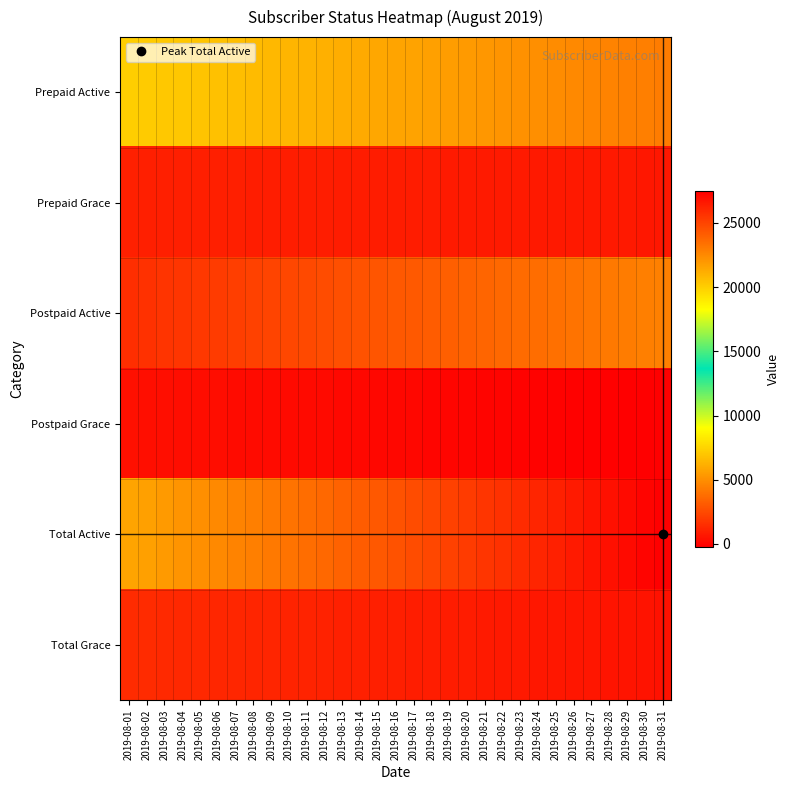

Which category has the highest value across all series?

2019-08-31